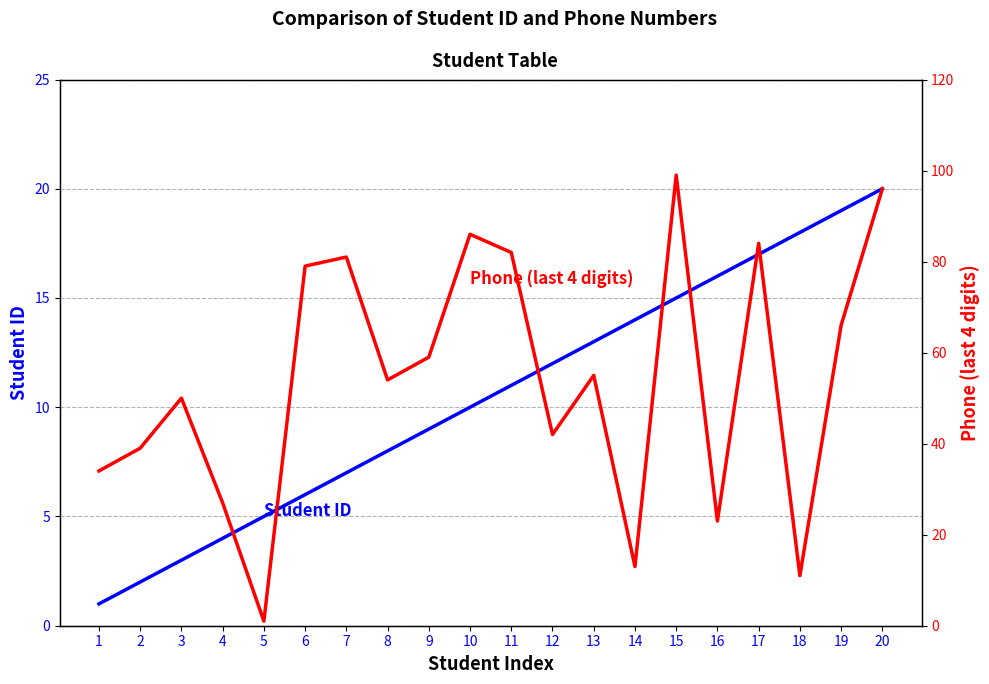

The value of Student ID at 20 is 11. True or false?

False